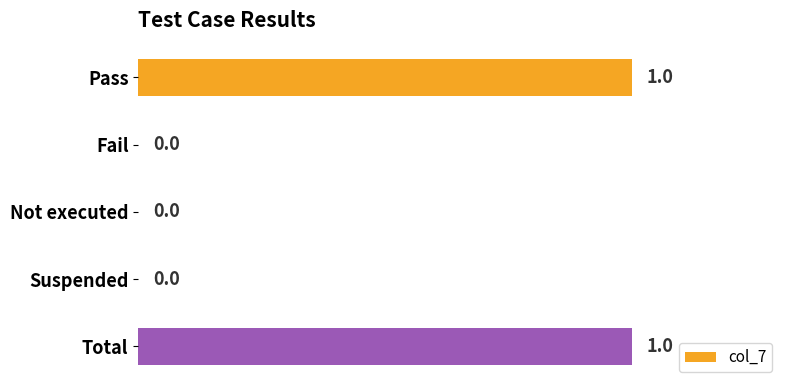

True or false: the data shows 0 at Fail.

True